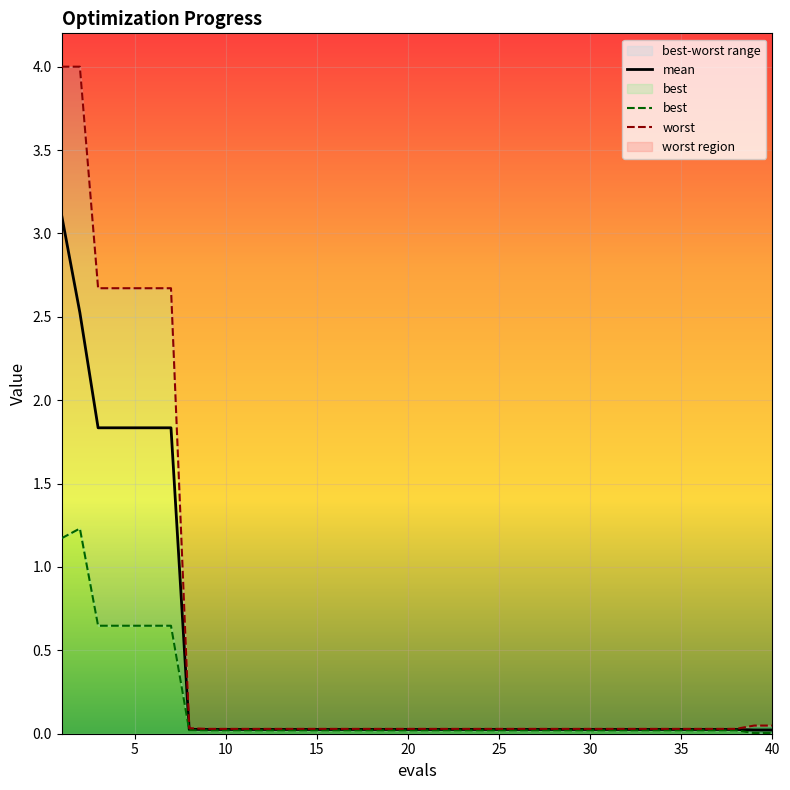

Reading left to right, what are all the values shown in this chart?

mean: 1=3.1	2=2.5	3=1.8	4=1.8	5=1.8	6=1.8	7=1.8	8=0.0	9=0.0	10=0.0	11=0.0	12=0.0	13=0.0	14=0.0	15=0.0	16=0.0	17=0.0	18=0.0	19=0.0	20=0.0	21=0.0	22=0.0	23=0.0	24=0.0	25=0.0	26=0.0	27=0.0	28=0.0	29=0.0	30=0.0	31=0.0	32=0.0	33=0.0	34=0.0	35=0.0	36=0.0	37=0.0	38=0.0	39=0.0	40=0.0
best: 1=1.2	2=1.2	3=0.6	4=0.6	5=0.6	6=0.6	7=0.6	8=0.0	9=0.0	10=0.0	11=0.0	12=0.0	13=0.0	14=0.0	15=0.0	16=0.0	17=0.0	18=0.0	19=0.0	20=0.0	21=0.0	22=0.0	23=0.0	24=0.0	25=0.0	26=0.0	27=0.0	28=0.0	29=0.0	30=0.0	31=0.0	32=0.0	33=0.0	34=0.0	35=0.0	36=0.0	37=0.0	38=0.0	39=0.0	40=0.0
worst: 1=4.0	2=4.0	3=2.7	4=2.7	5=2.7	6=2.7	7=2.7	8=0.0	9=0.0	10=0.0	11=0.0	12=0.0	13=0.0	14=0.0	15=0.0	16=0.0	17=0.0	18=0.0	19=0.0	20=0.0	21=0.0	22=0.0	23=0.0	24=0.0	25=0.0	26=0.0	27=0.0	28=0.0	29=0.0	30=0.0	31=0.0	32=0.0	33=0.0	34=0.0	35=0.0	36=0.0	37=0.0	38=0.0	39=0.0	40=0.0